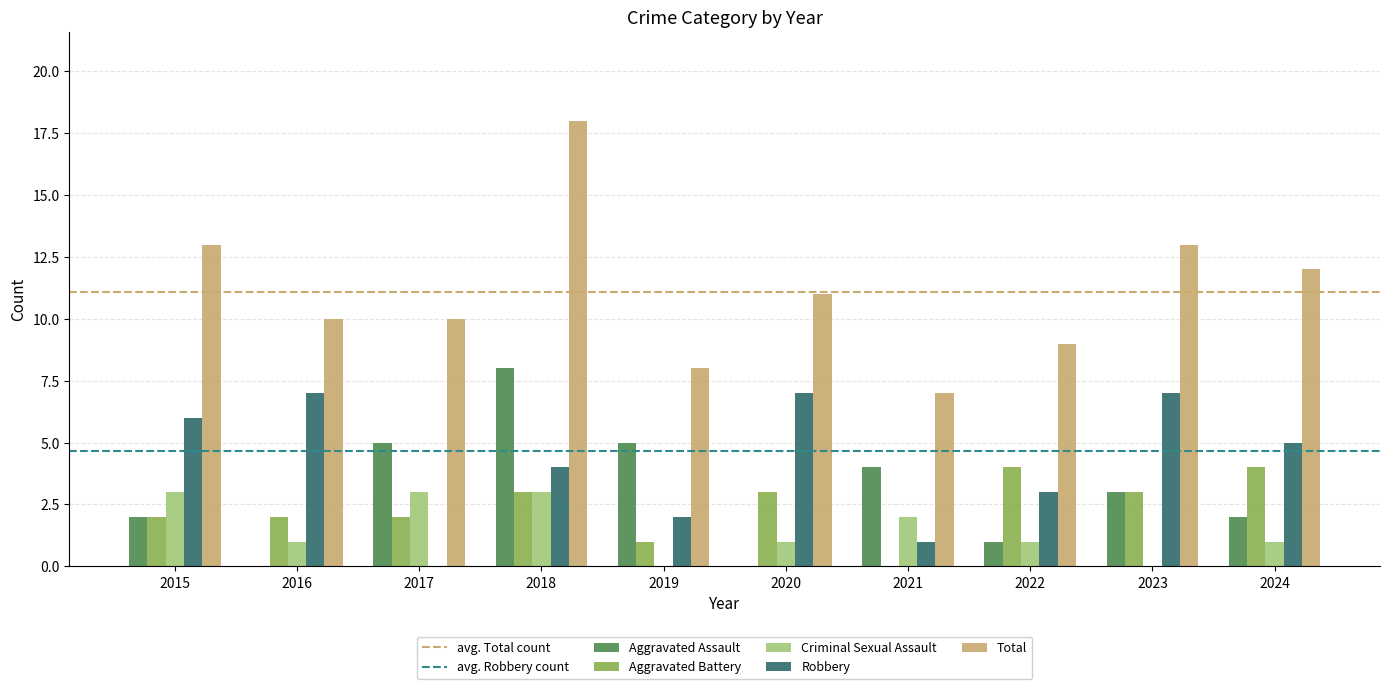

How many groups of bars are there?

10